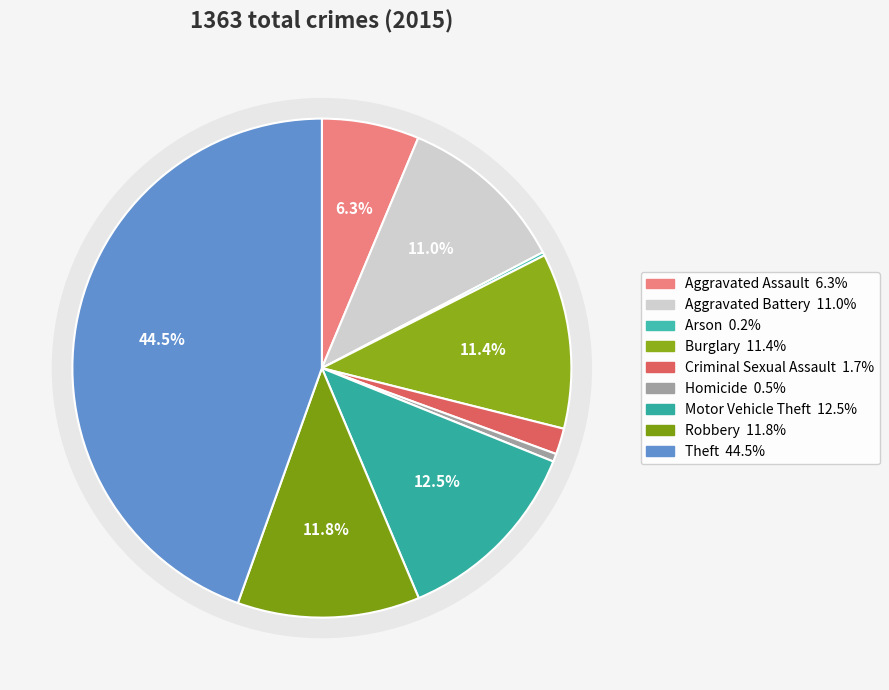

To the nearest percent, what percentage of the pie is Criminal Sexual Assault?

2%